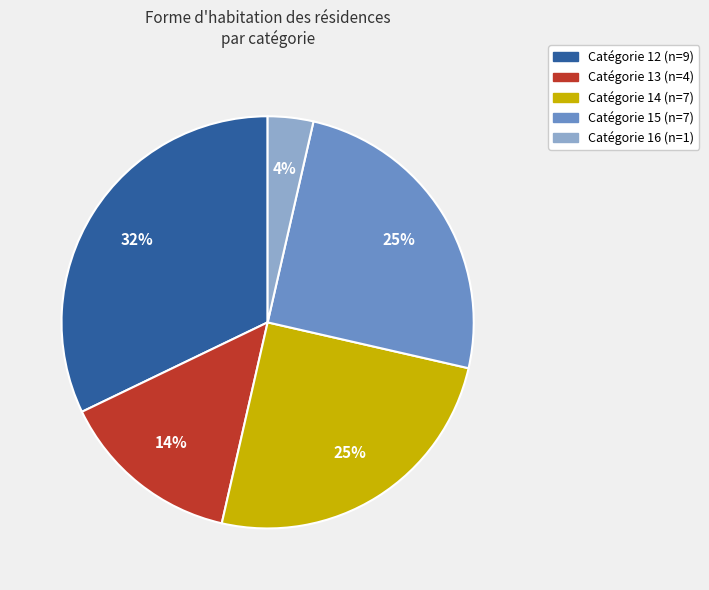

Does any single category account for the majority?

No